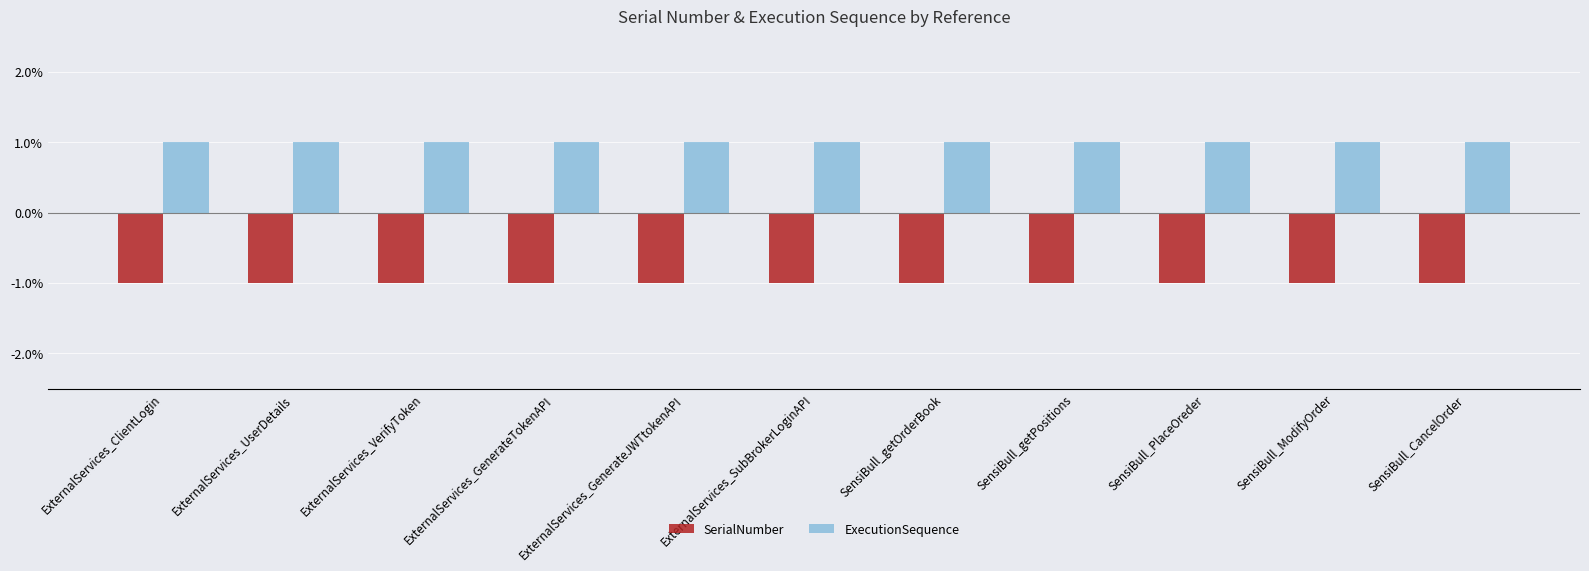

The ExecutionSequence series shows 0 at ExternalServices_VerifyToken. True or false?

False